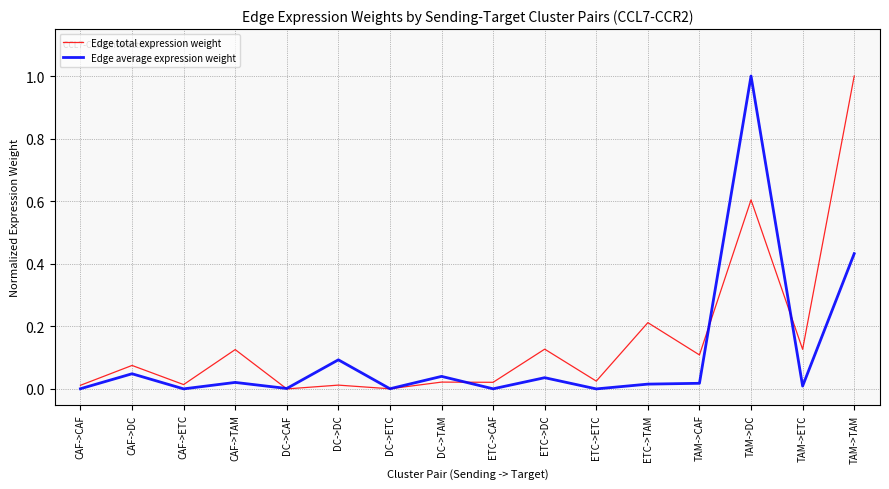

True or false: Edge total expression weight has a value of 0.6 at TAM->TAM.

False